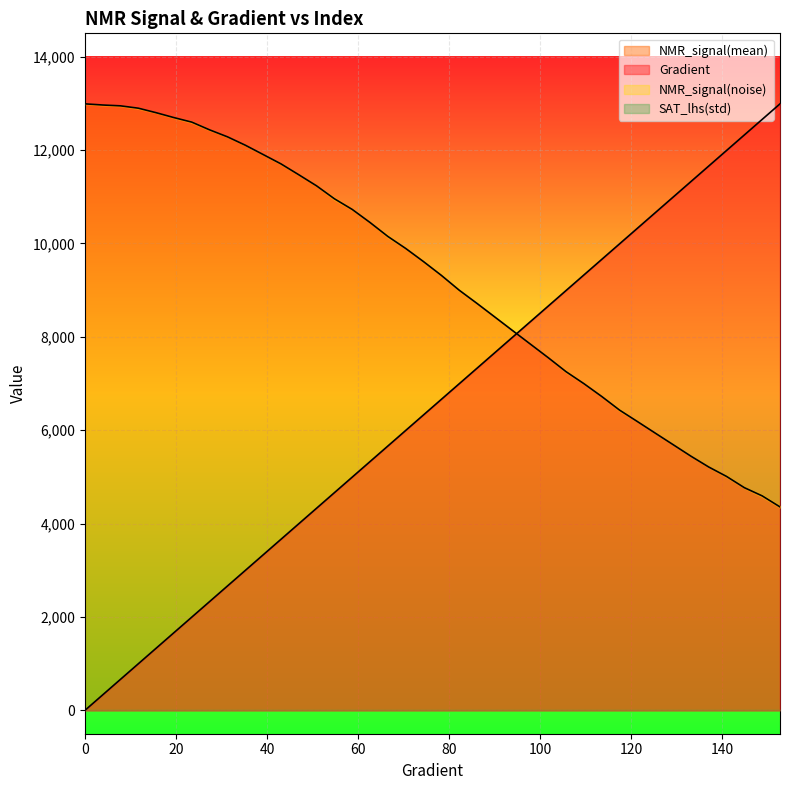

How many lines are shown in the chart?

2